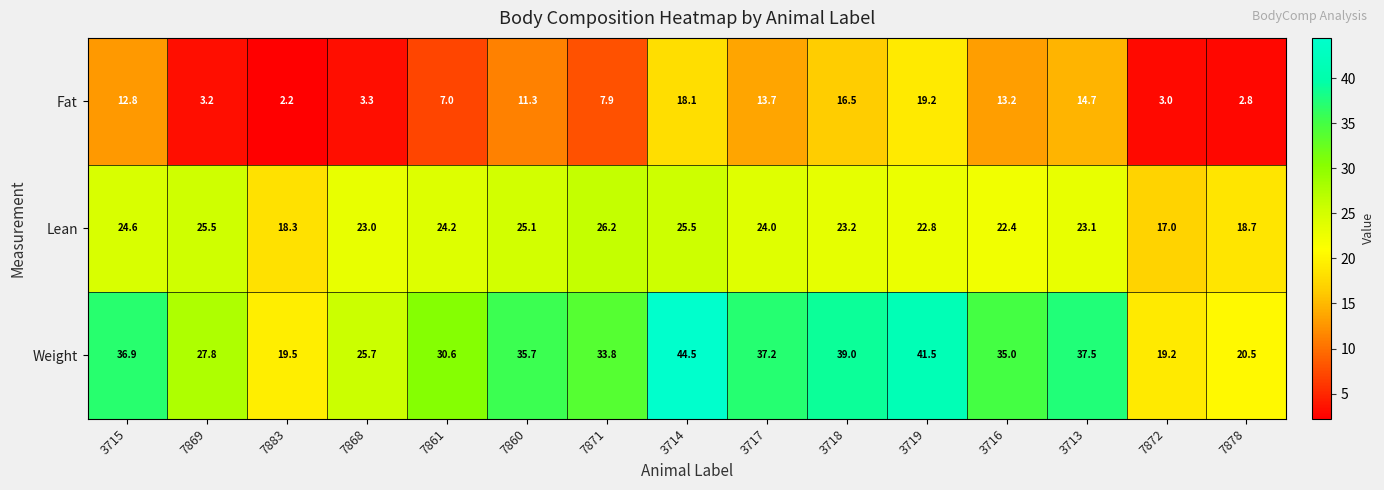

How many categories are shown in the chart?

15